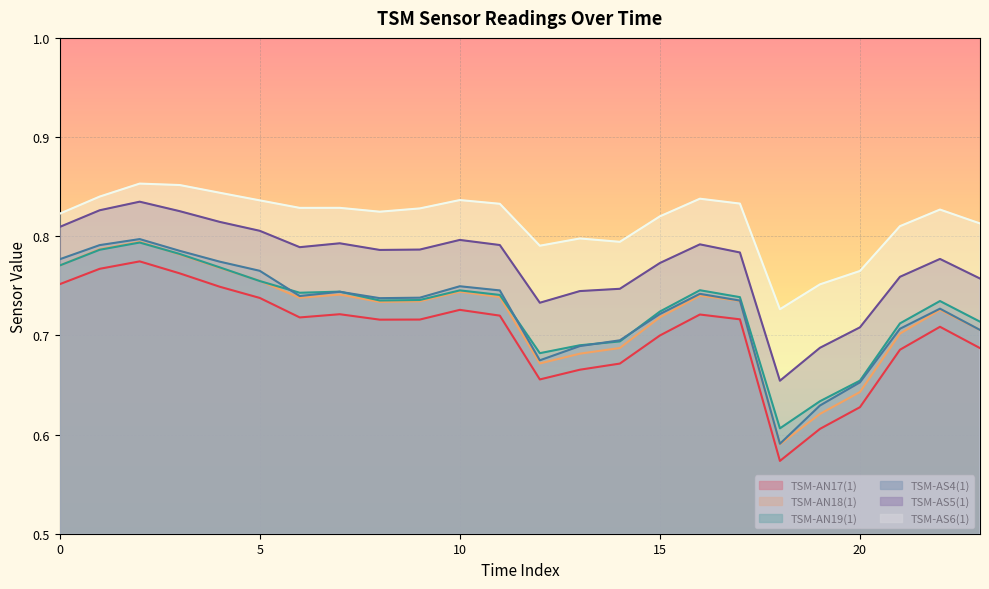

Rank the categories by TSM-AS5(1) value from lowest to highest.

18, 19, 20, 12, 13, 14, 23, 21, 15, 22, 17, 8, 9, 6, 11, 16, 7, 10, 5, 0, 4, 3, 1, 2